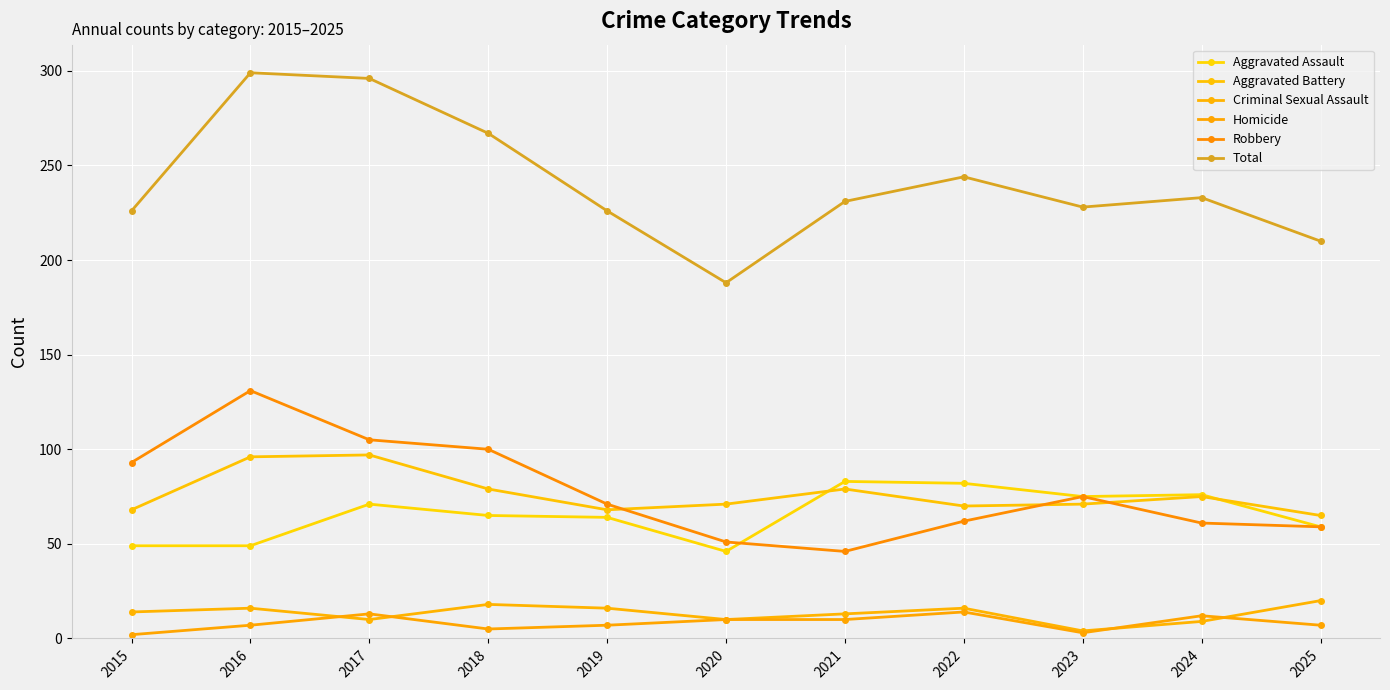

At which category does Total reach its first local peak?

2016